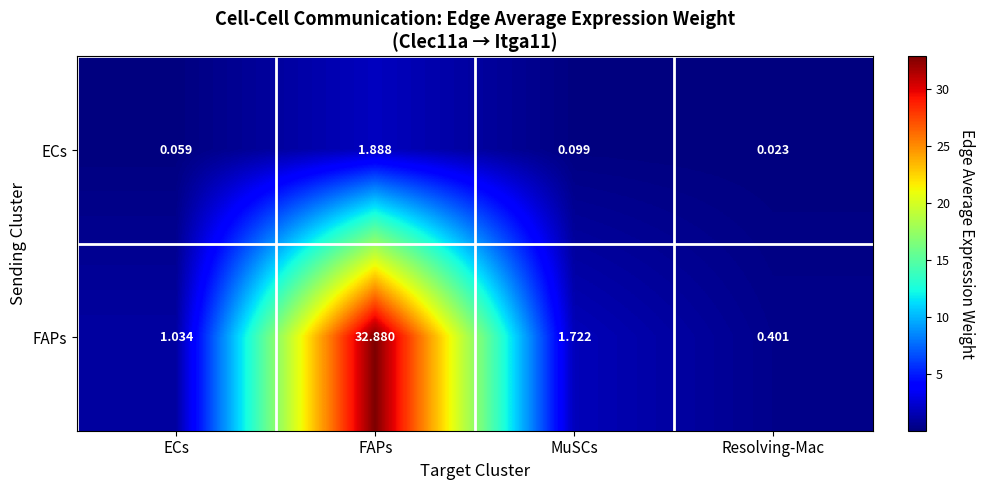

Which series has the largest range (max minus min)?

FAPs